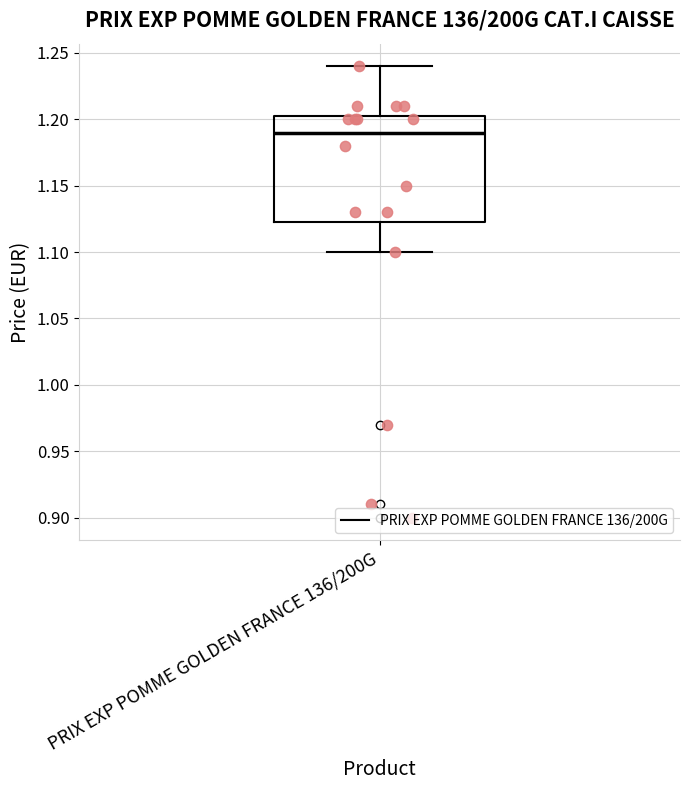

Read this box plot against the y-axis: the position of the median line, the range covered by the box, and the ends of both whiskers. The values are not printed on the chart, so give them approximately, as read against the axis.

median 1.190, box 1.125 to 1.205, whiskers 1.100 to 1.240